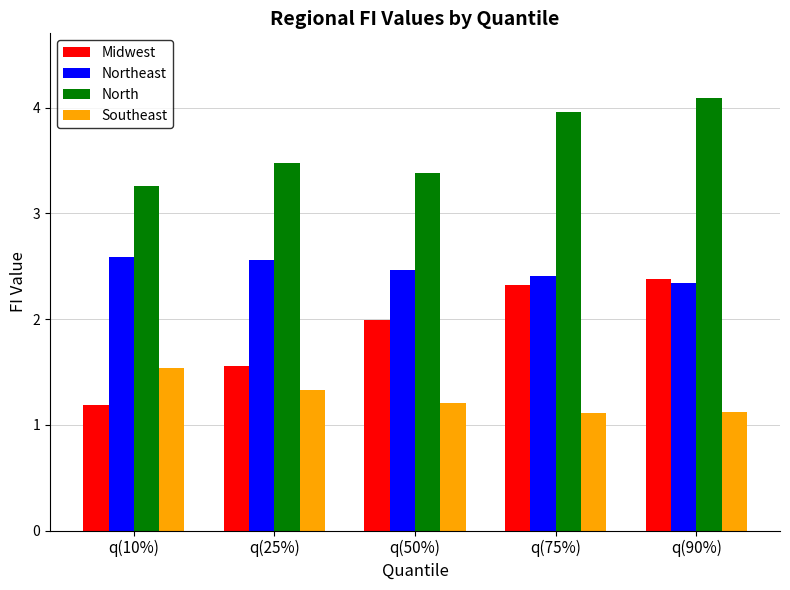

Rank the series at q(50%) from lowest to highest value.

Southeast, Midwest, Northeast, North